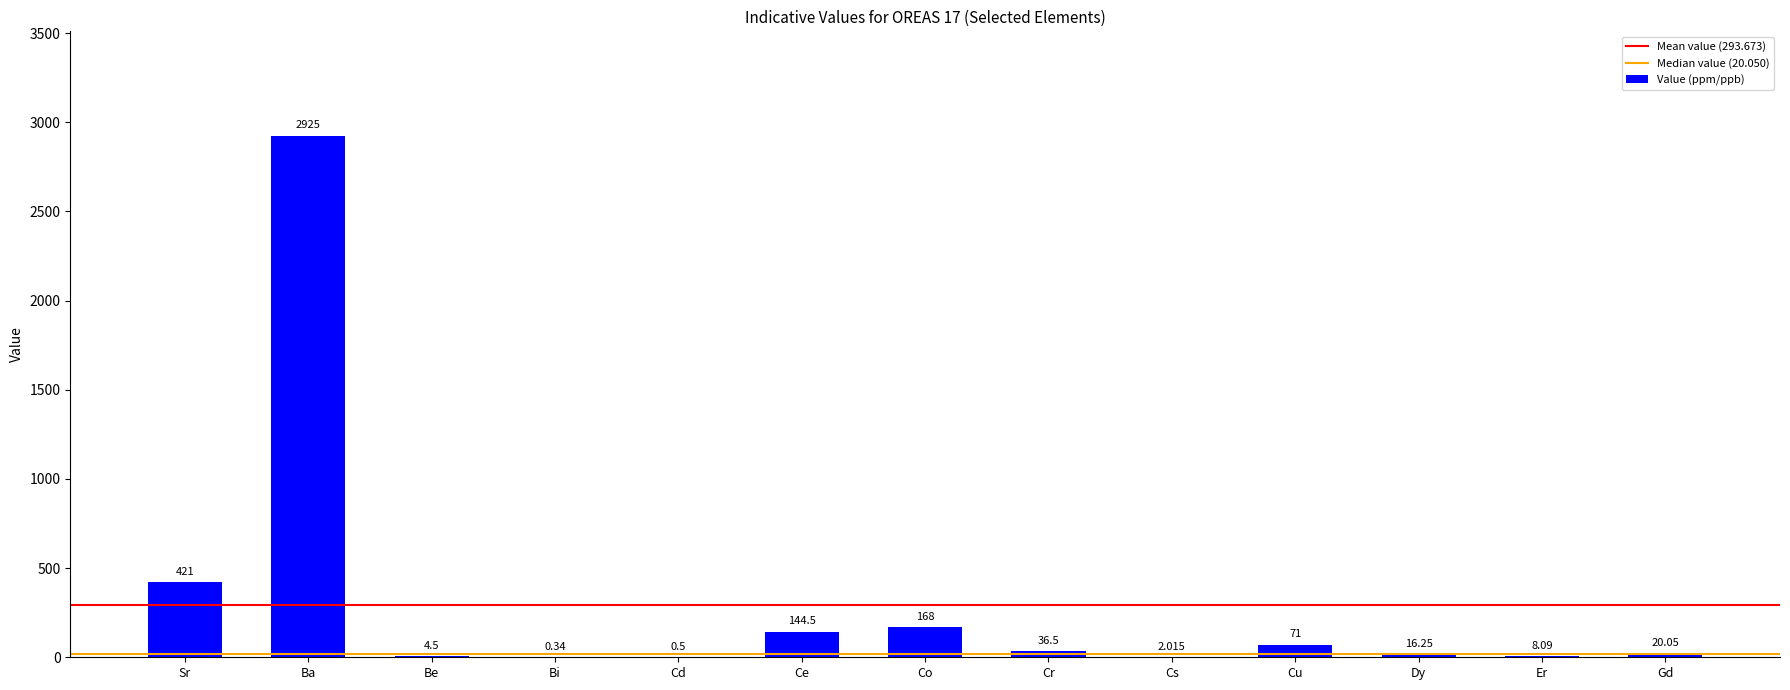

Where does the data first go above 20?

Sr